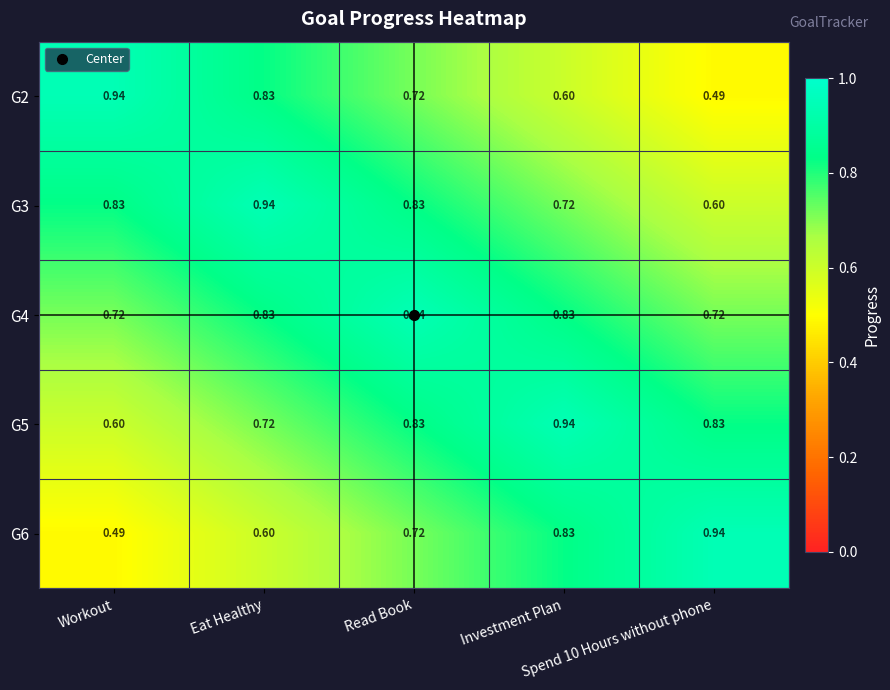

Count the number of categories in the chart.

5